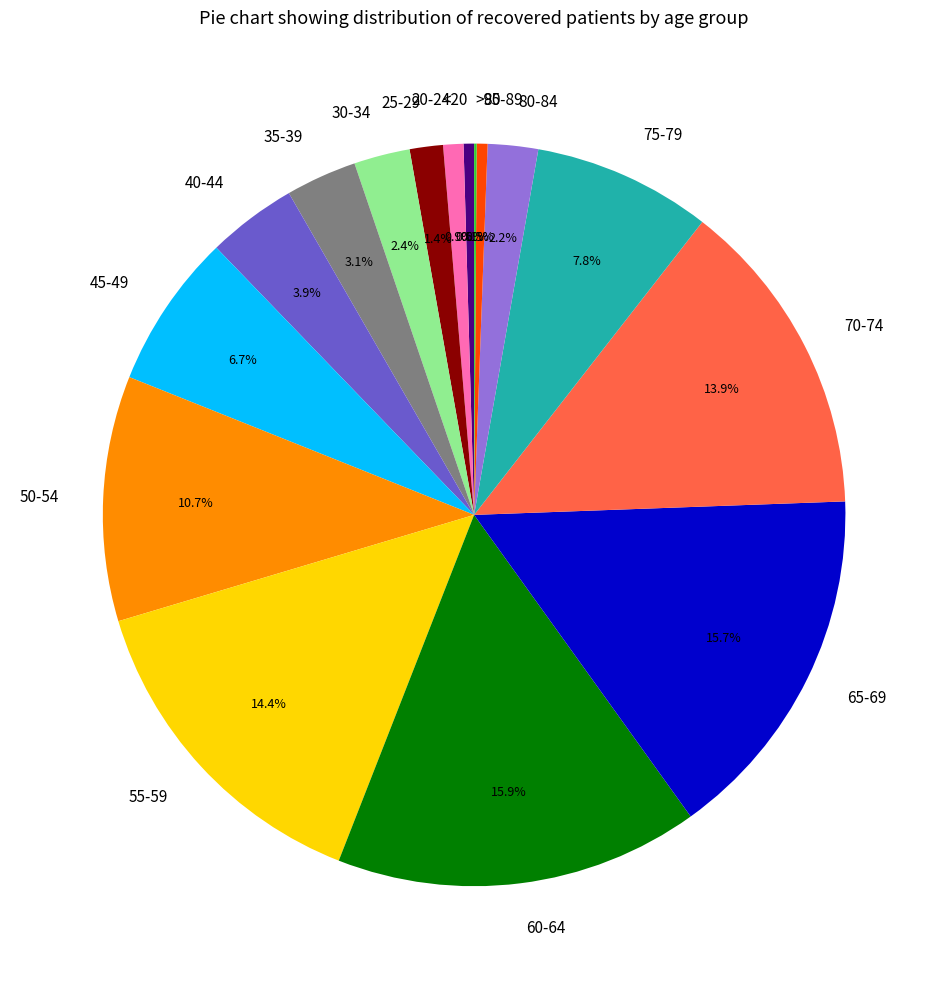

To the nearest percent, what is the combined percentage of 65-69 and 50-54?

26%